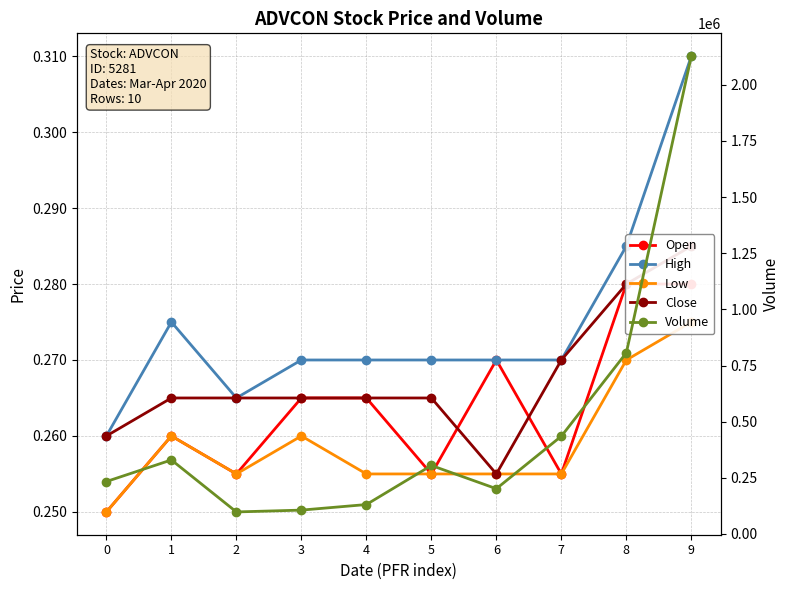

The value of Low at 6 is 0.3. True or false?

True